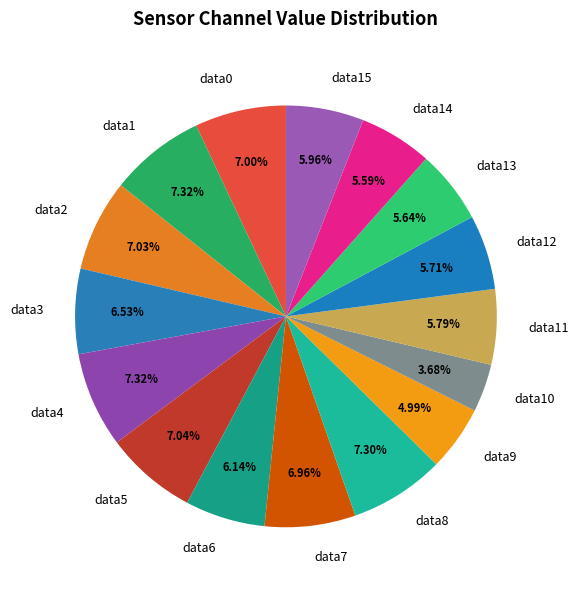

How many slices are in this pie chart?

16